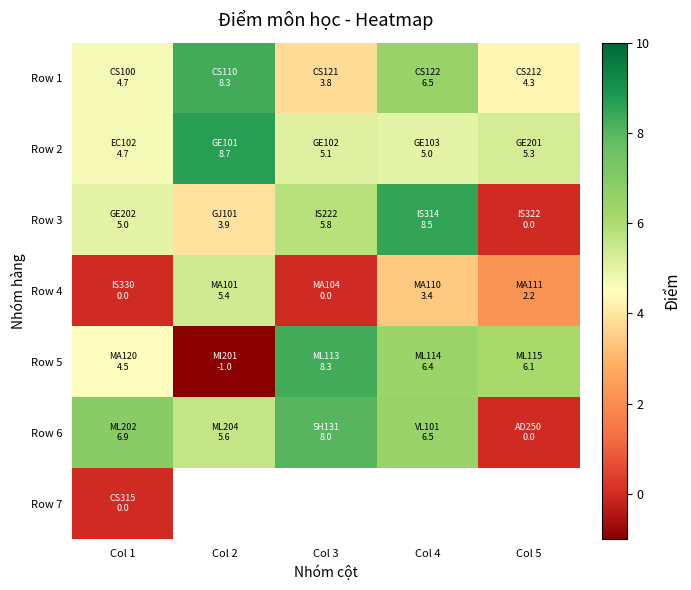

How many series are shown in this chart?

7